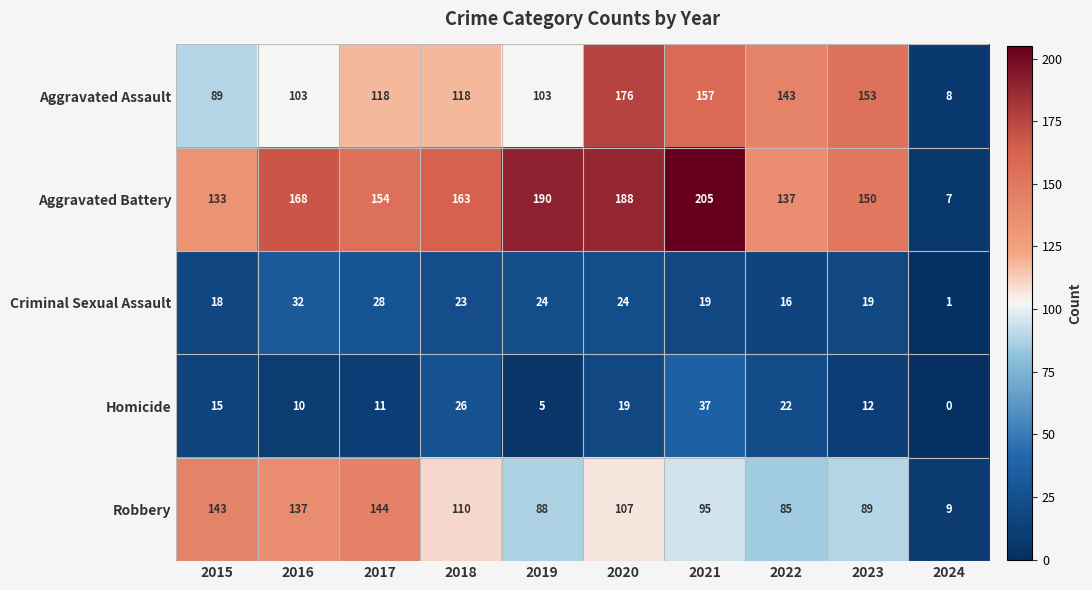

Which category has the highest value across all series?

2021